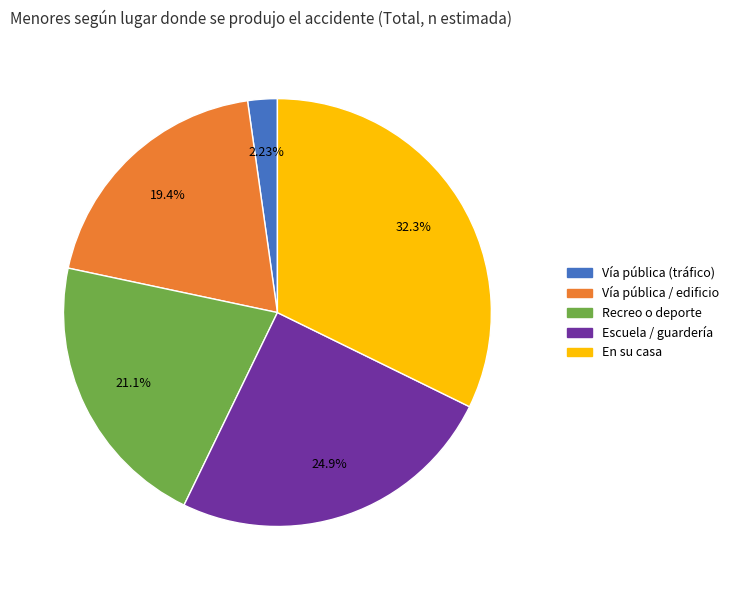

To the nearest percent, what is the average slice percentage?

20%